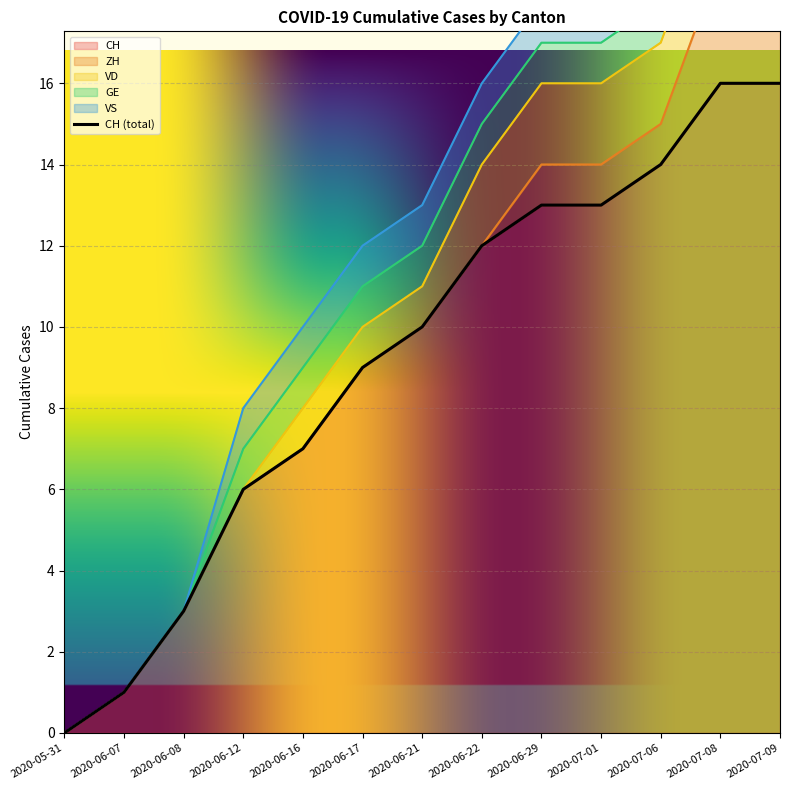

What are all the series names shown in the legend?

CH, ZH, VD, GE, VS